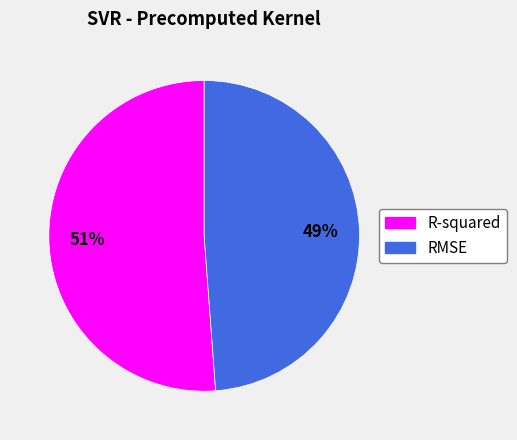

Combined, do R-squared and RMSE account for over 50%?

Yes